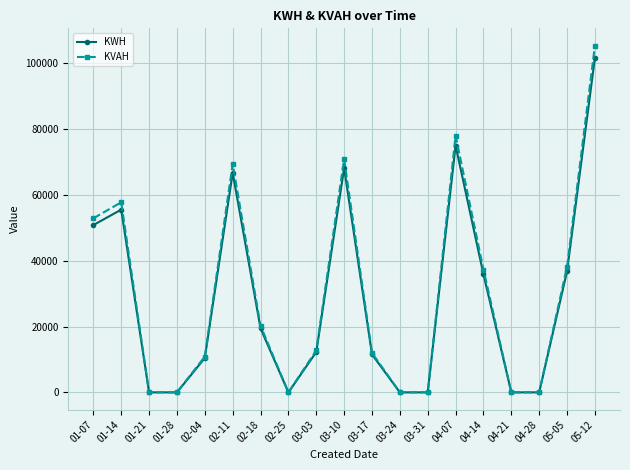

Which series has the widest spread of values?

KVAH